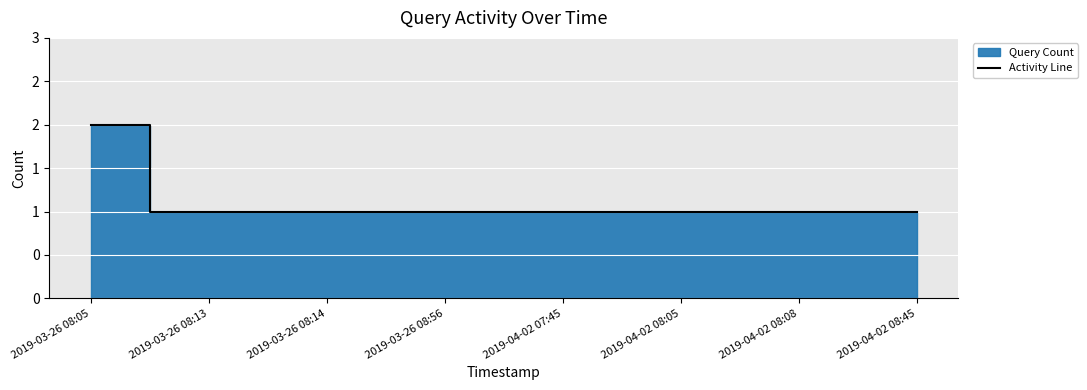

Rank the categories by value from highest to lowest.

2019-03-26 08:05, 2019-03-26 08:13, 2019-03-26 08:14, 2019-03-26 08:56, 2019-04-02 07:45, 2019-04-02 08:05, 2019-04-02 08:08, 2019-04-02 08:45